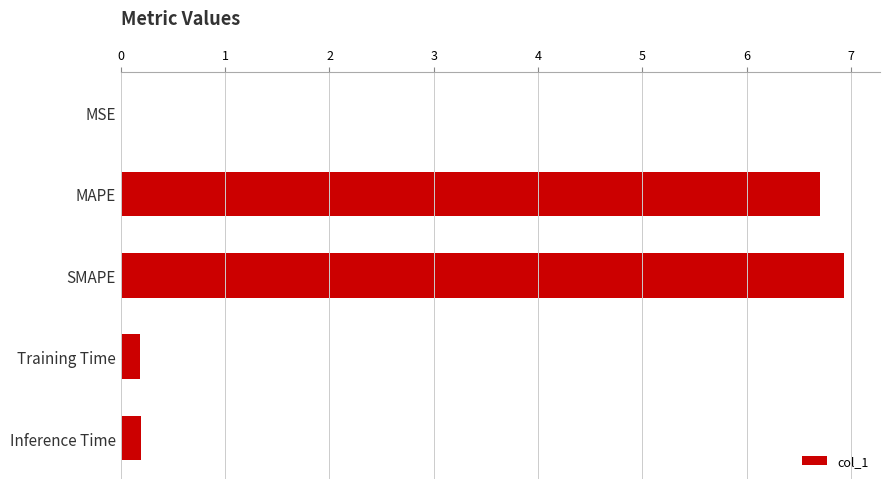

What is the greatest value displayed?

6.9